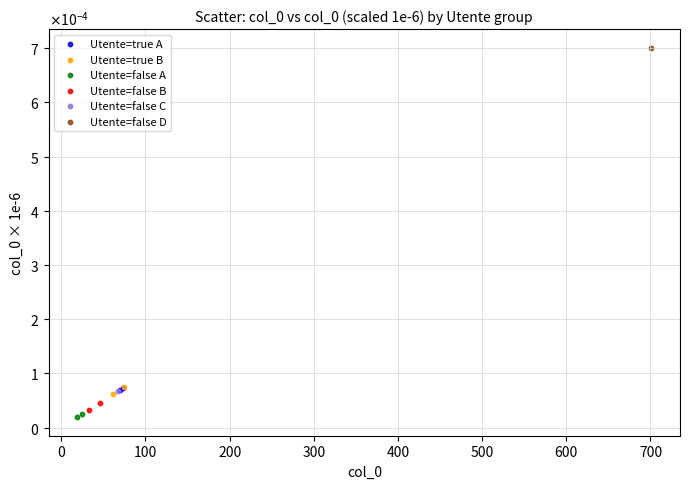

Which series reaches the maximum Y coordinate?

Utente=false D